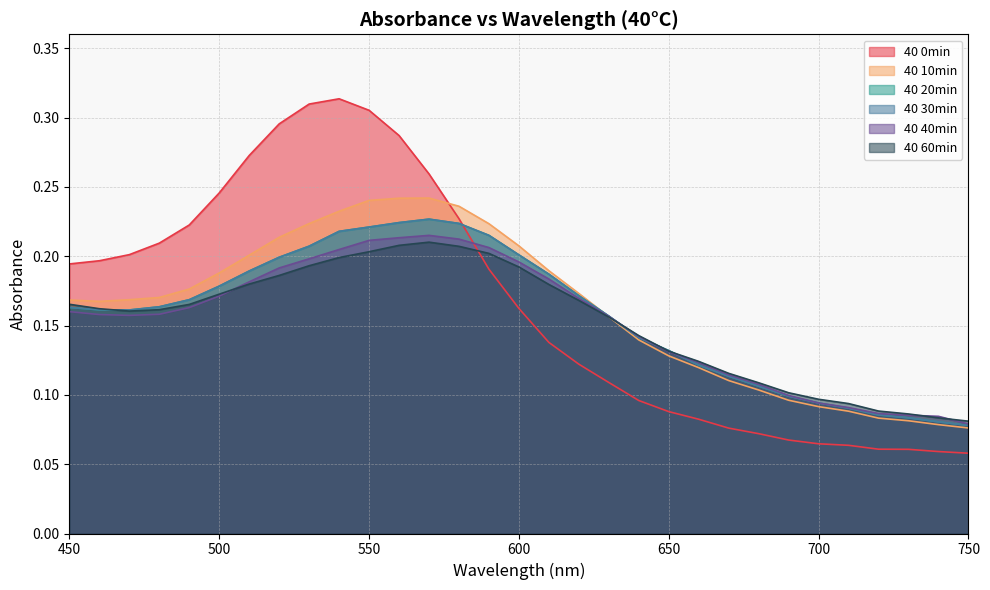

Rank the series by their maximum value, from lowest to highest.

40 60min, 40 40min, 40 20min, 40 30min, 40 10min, 40 0min